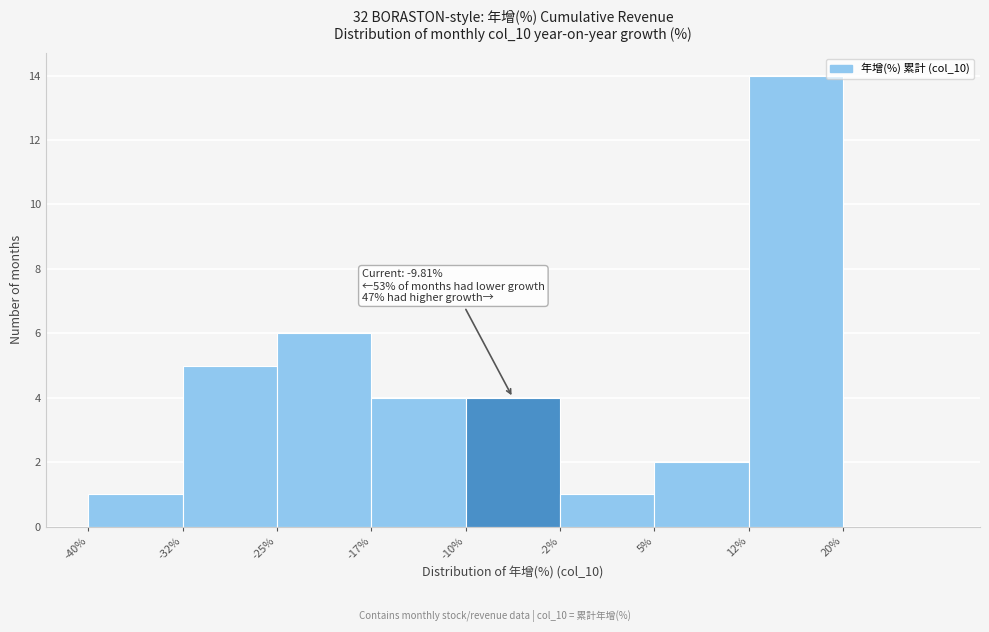

Over which range of the x-axis is the bar tallest?

12.5 to 20.0